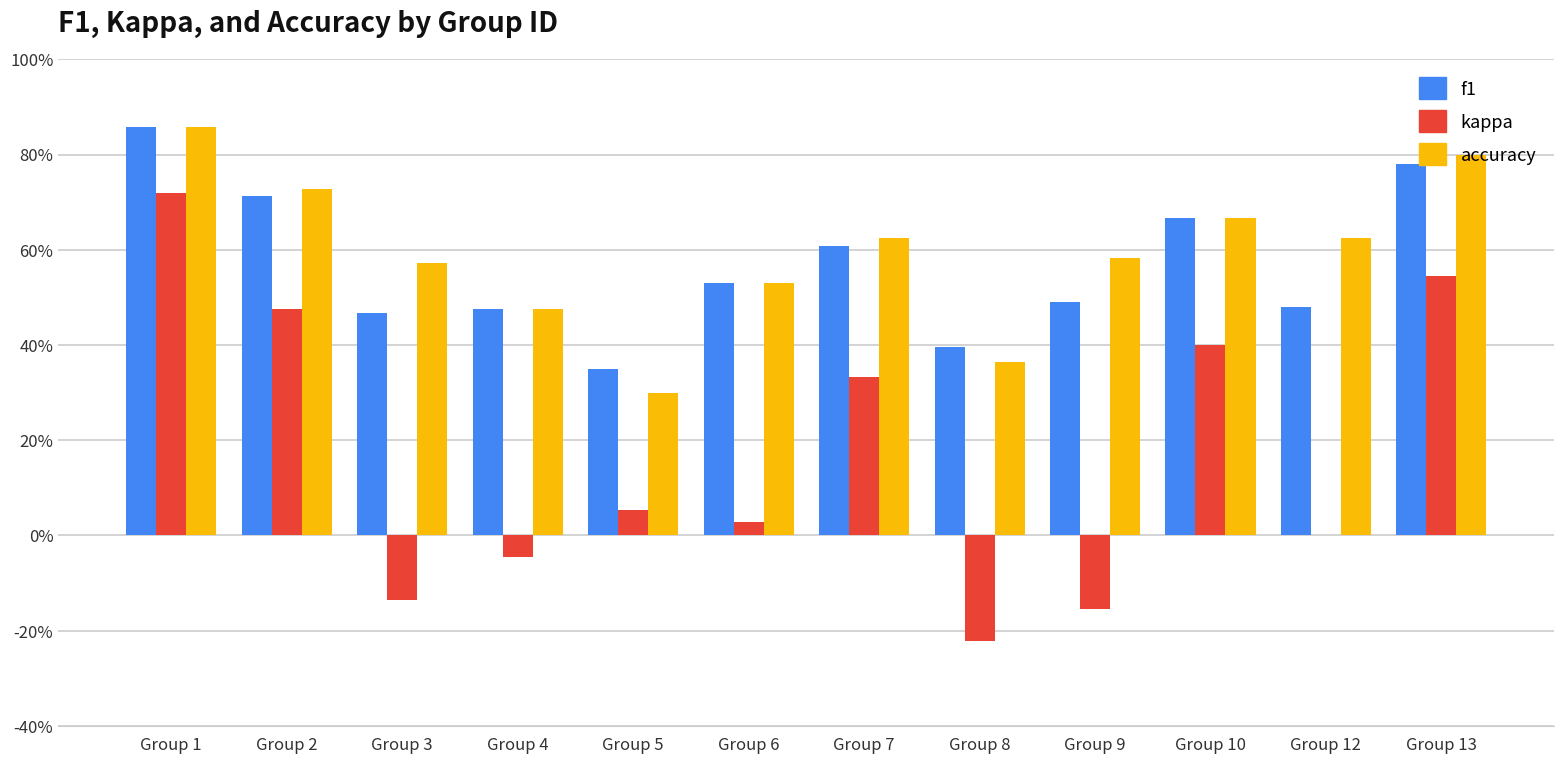

Are the bars horizontal?

No